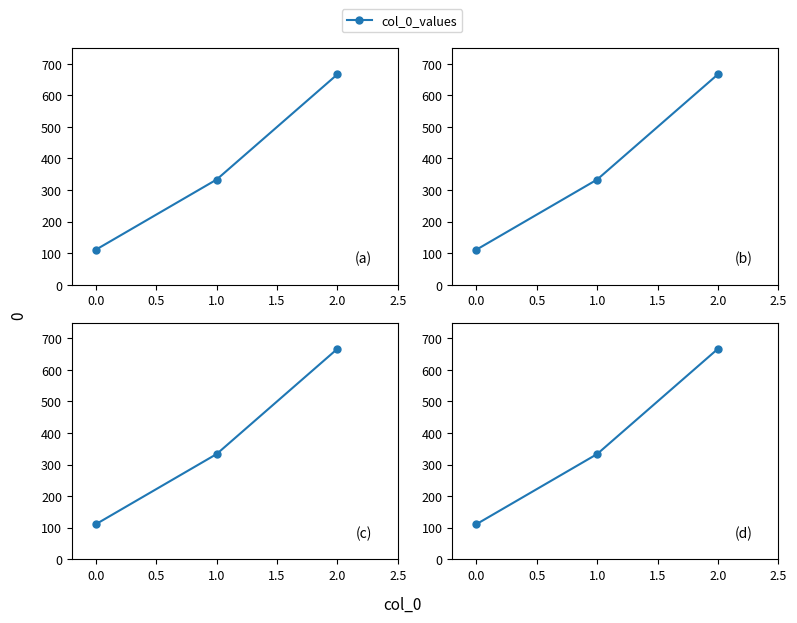

What position from the right is 1.0?

2